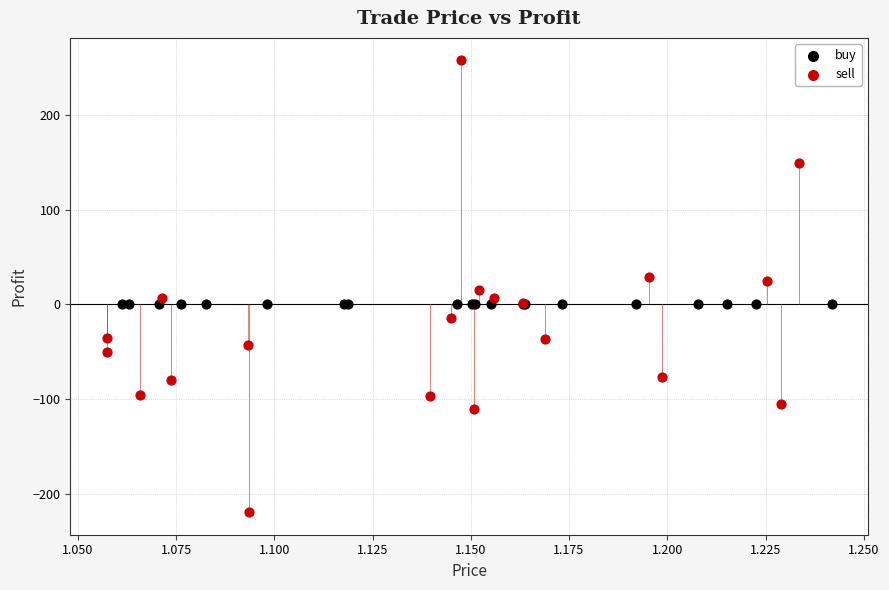

Which series reaches the minimum Y coordinate?

sell